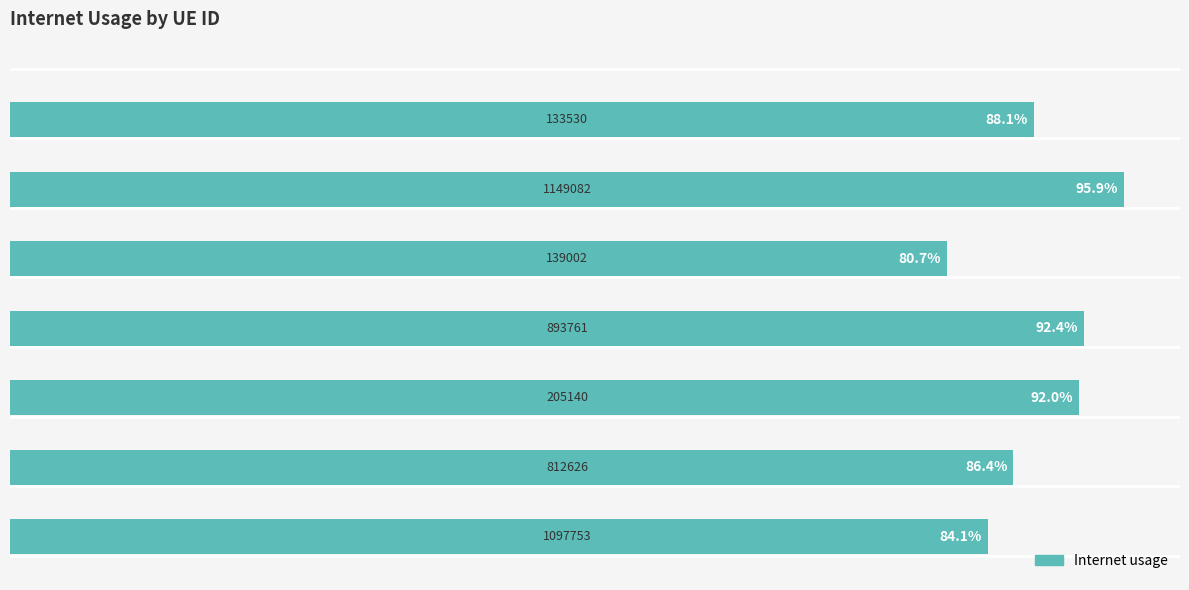

Does the chart contain any negative values?

No